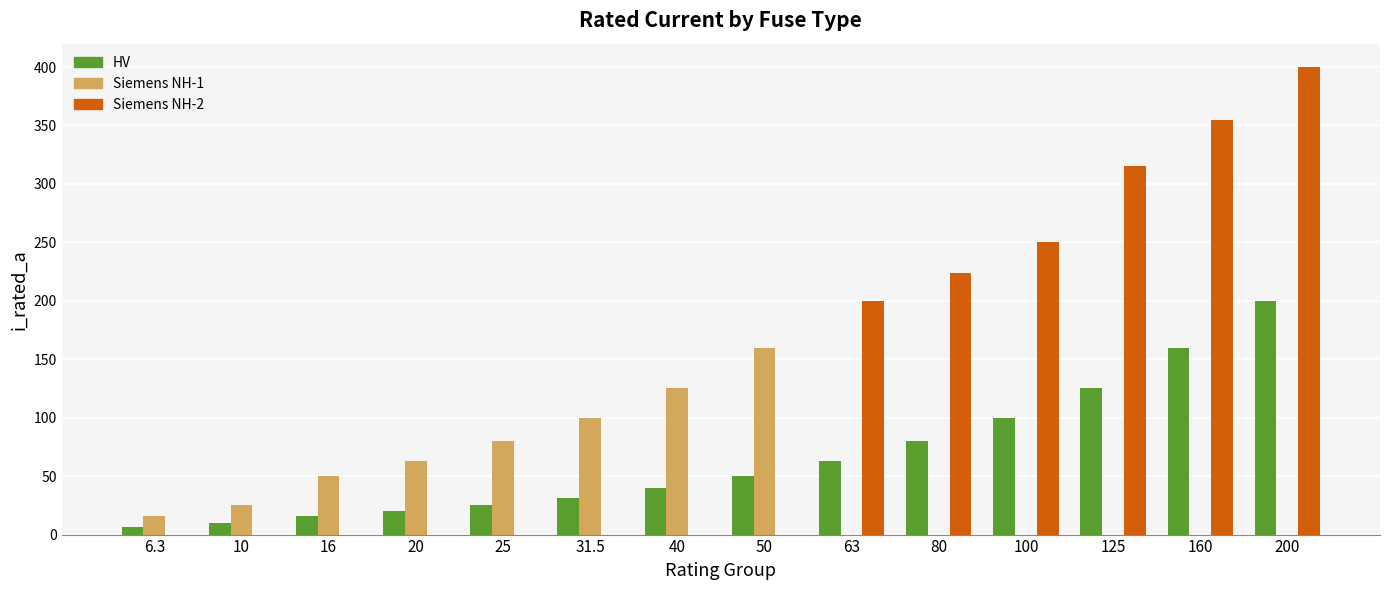

Are the bars horizontal?

No